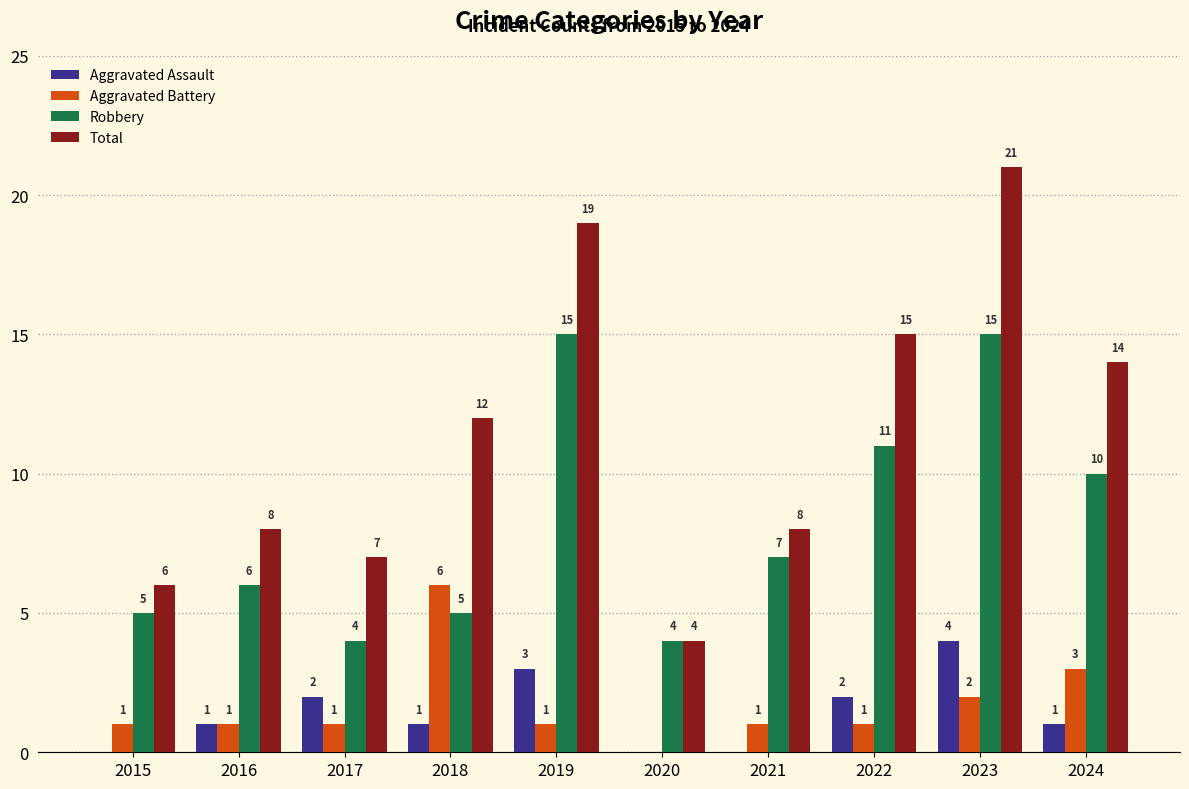

Reading left to right, list all the values displayed in this chart.

Aggravated Assault: 0	1	2	1	3	0	0	2	4	1
Aggravated Battery: 1	1	1	6	1	0	1	1	2	3
Robbery: 5	6	4	5	15	4	7	11	15	10
Total: 6	8	7	12	19	4	8	15	21	14